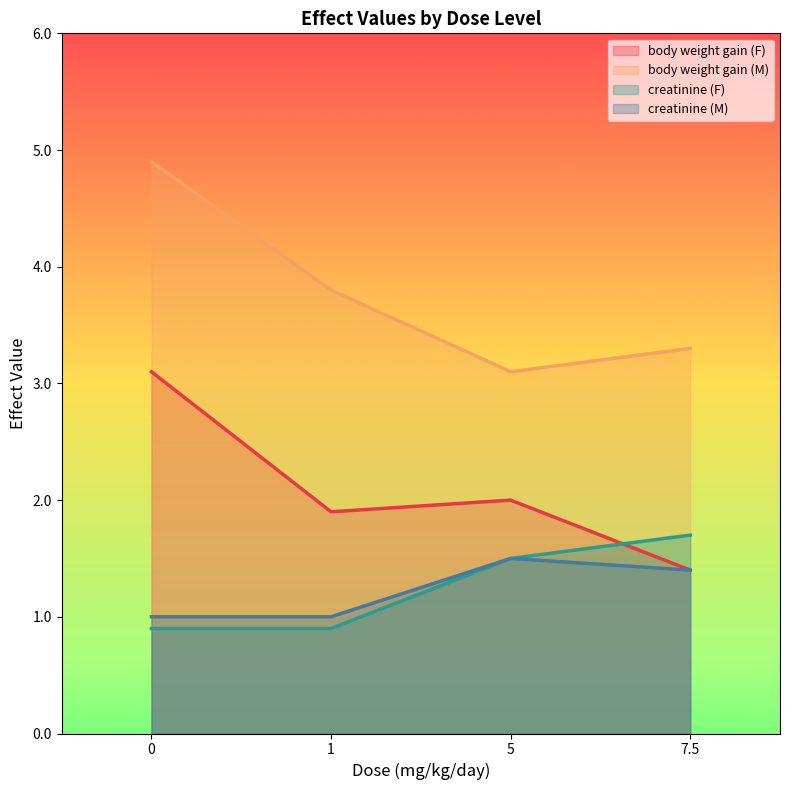

What is the approximate value of body weight gain (F) at 7.5?

1.4